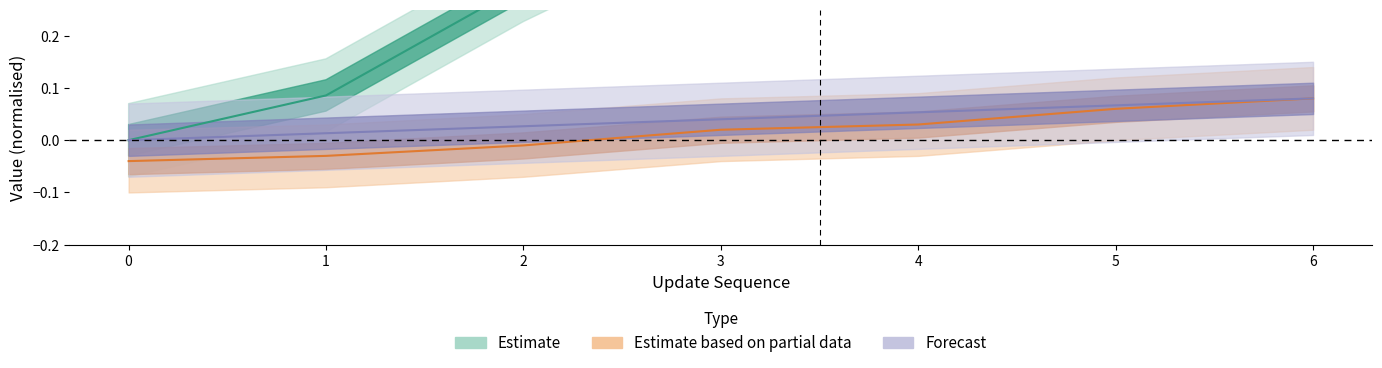

What is the total value across all series at 2?

0.3